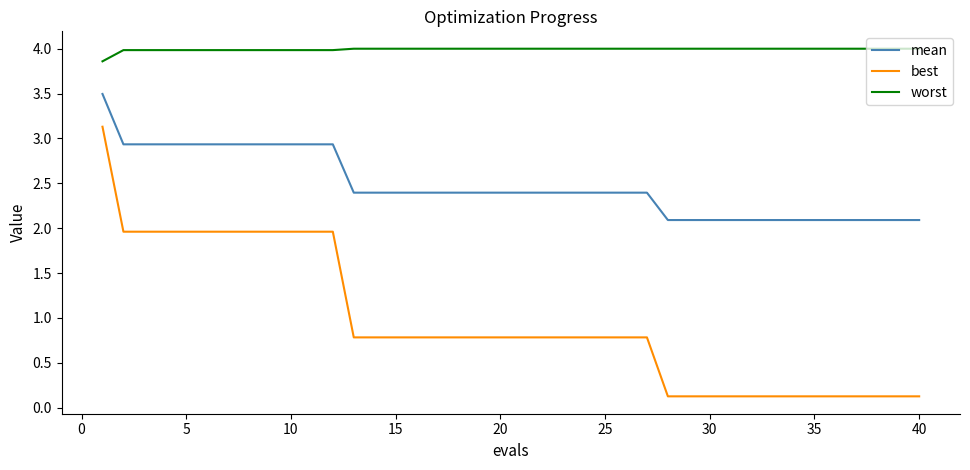

How many categories are shown in the chart?

40